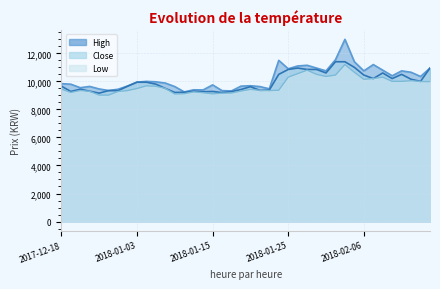

At 2018-01-30, list the series in order from largest to smallest.

High, Close, Low